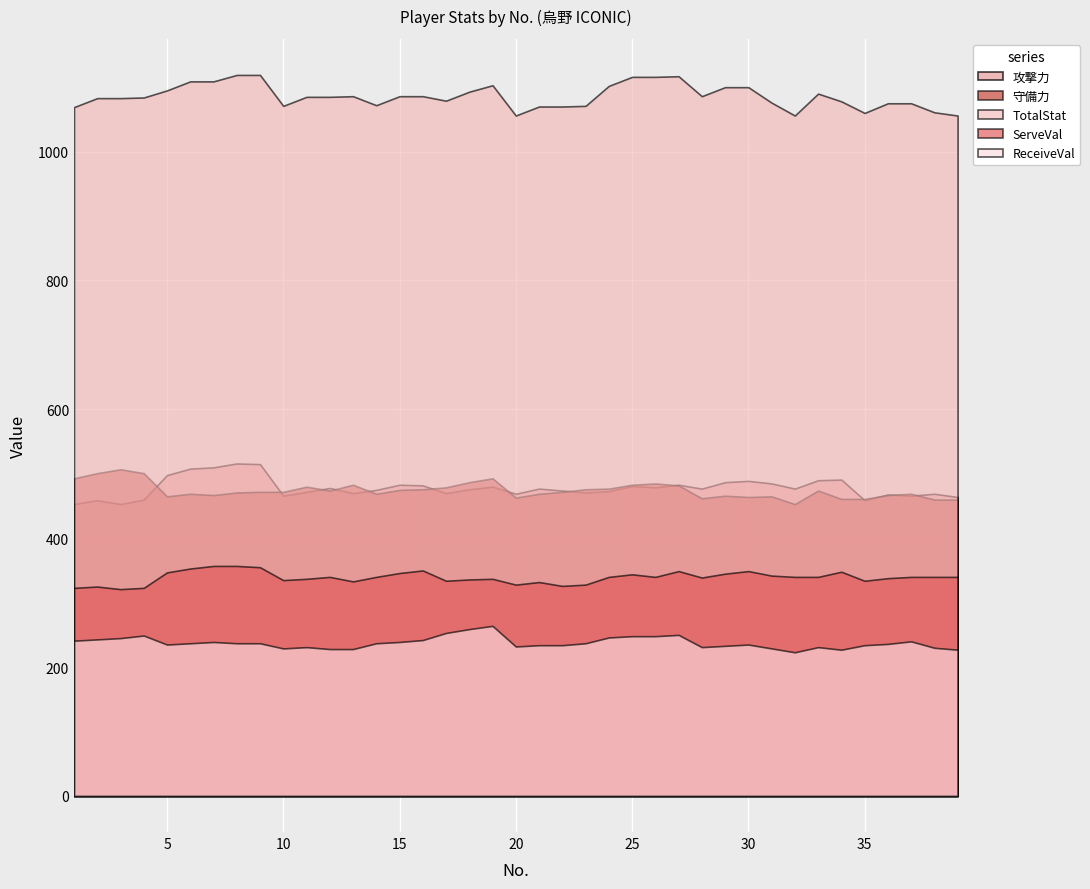

True or false: 守備力 has a value of 102 at 30.

False